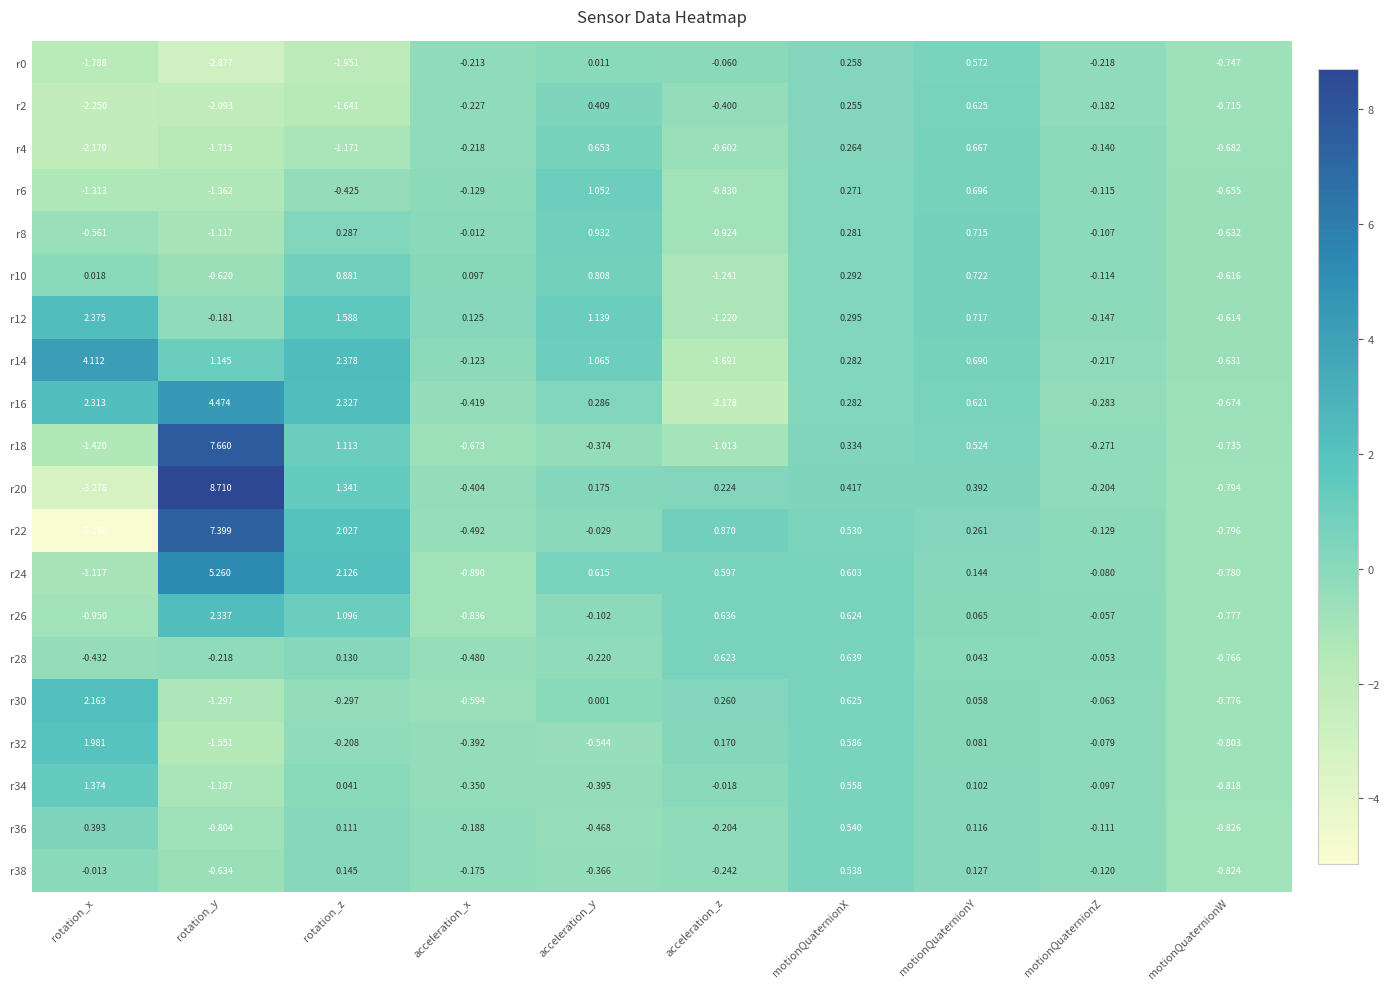

At which category is the sum across all series the highest?

rotation_y